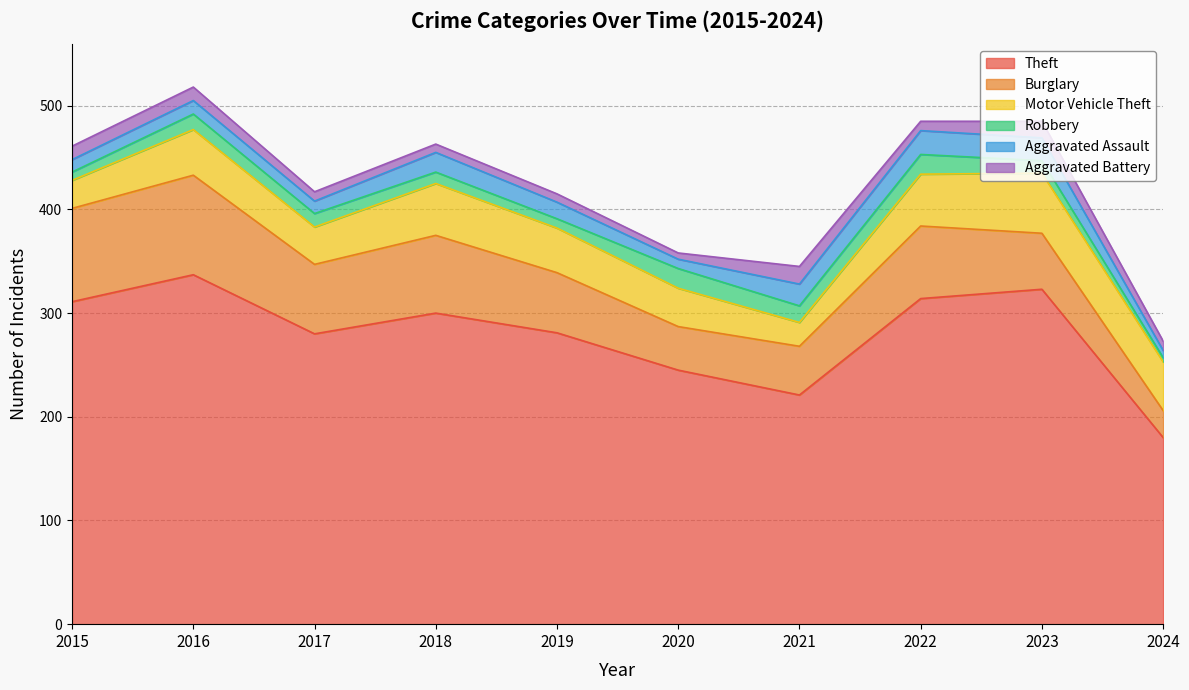

What is the value of the Aggravated Battery point at the 1st from the left?

13